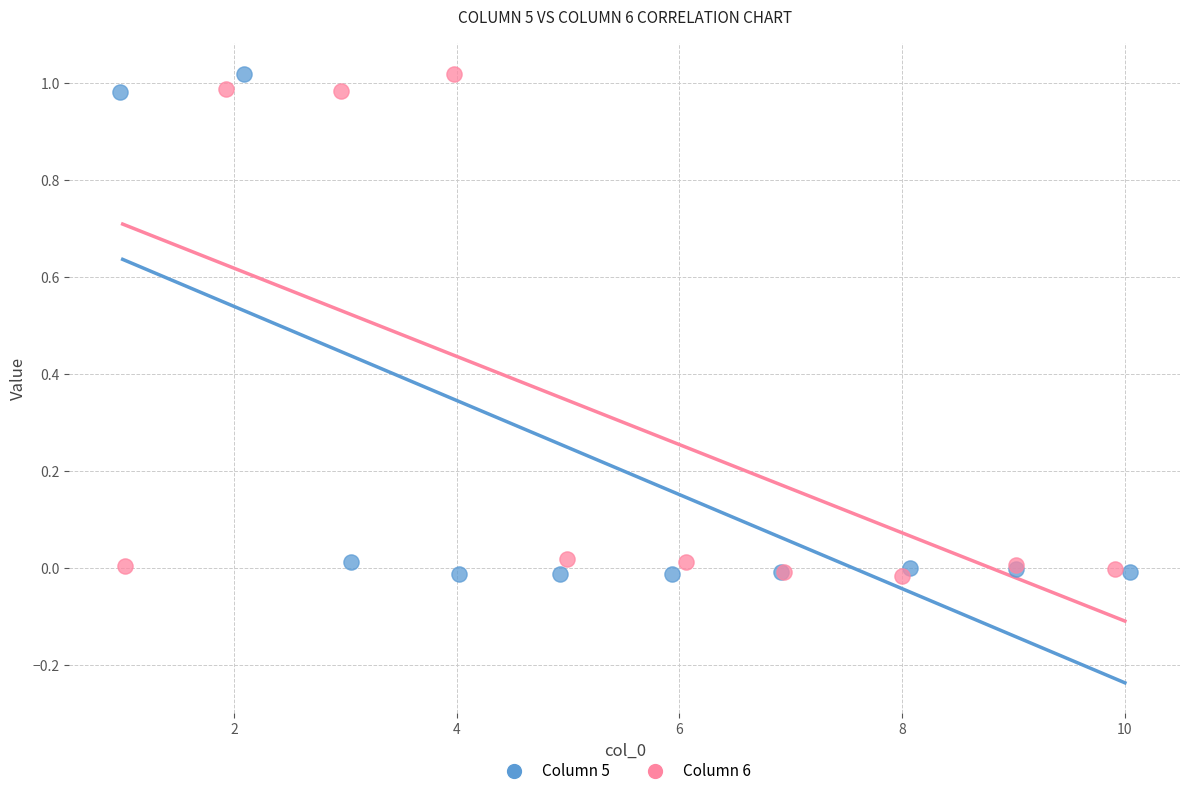

What are all the series names shown in the legend?

Column 5, Column 6